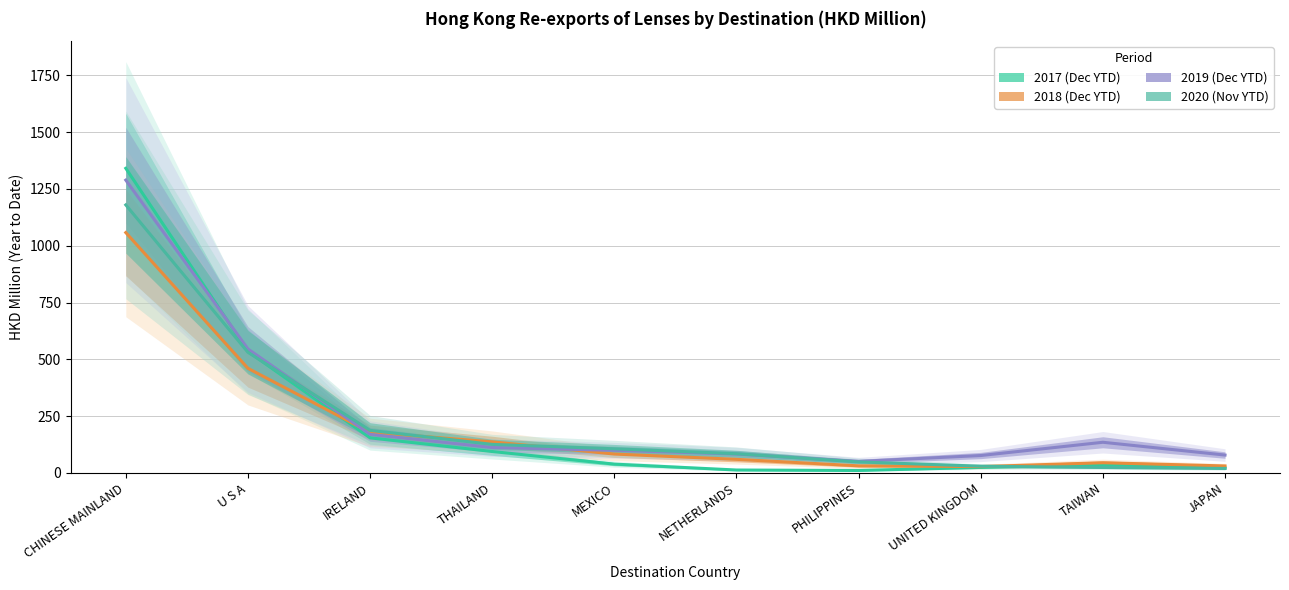

What are all the series names shown in the legend?

2017 (Dec YTD), 2018 (Dec YTD), 2019 (Dec YTD), 2020 (Nov YTD)